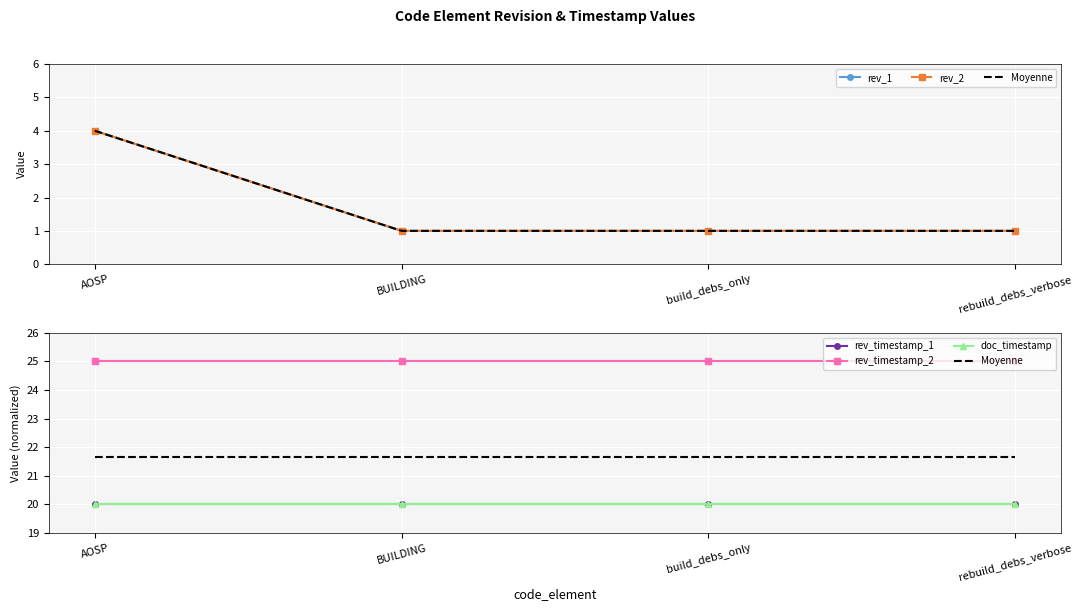

What is the label of the 1st point from the left?

AOSP